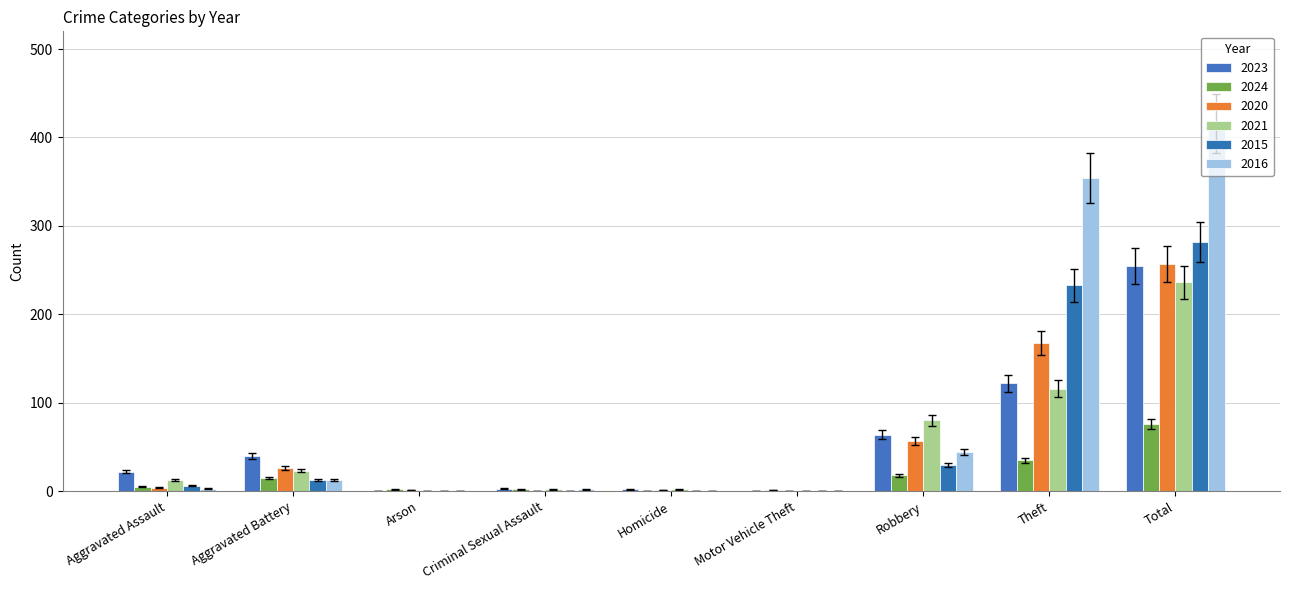

How many categories are shown in the chart?

9